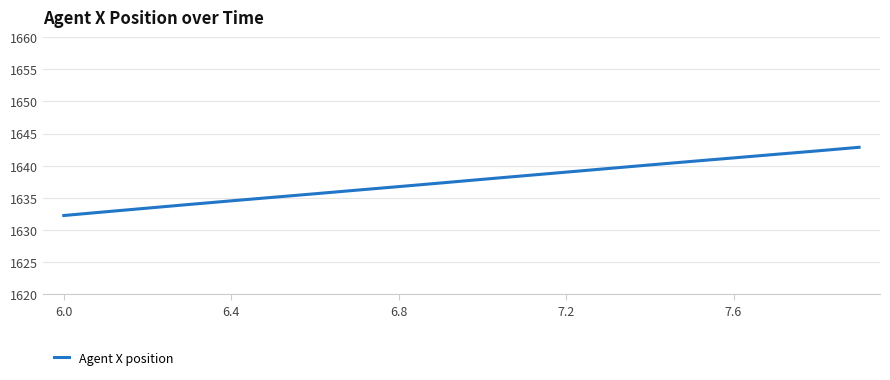

How many lines are shown in the chart?

1